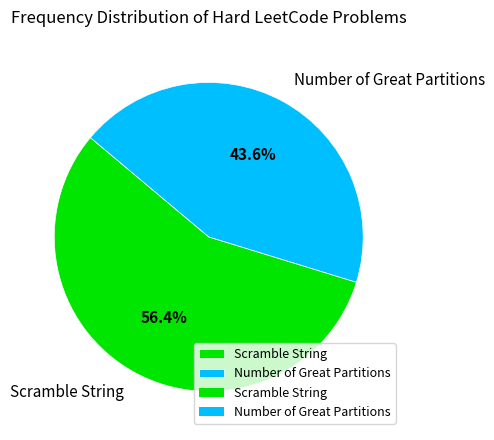

To the nearest percent, what percentage of the pie is Scramble String?

56%